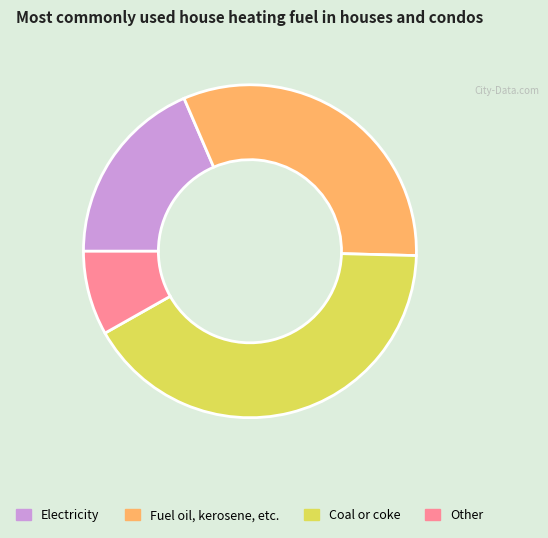

Combined, do Coal or coke and Electricity account for over 50%?

Yes